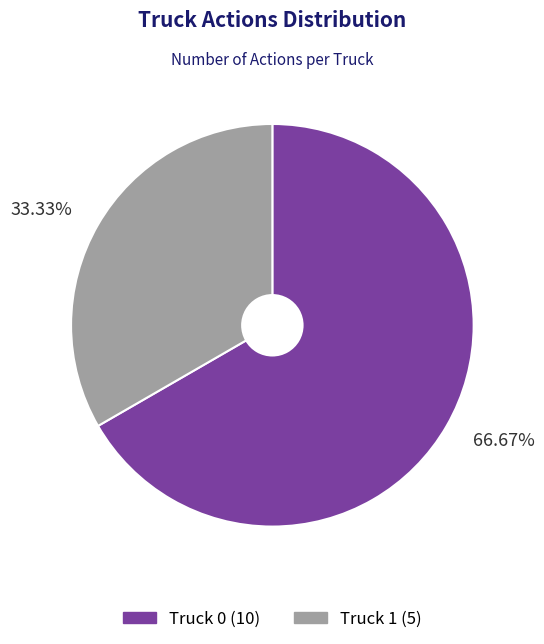

The Truck 0 slice represents 81% of the pie. True or false?

False